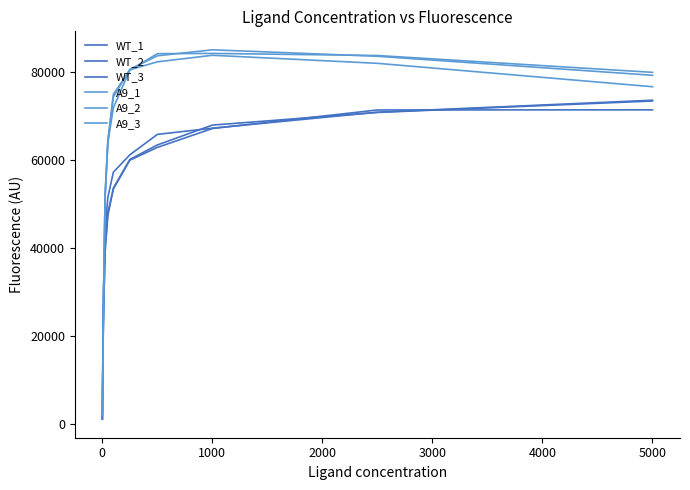

Which series has the largest total across all categories?

A9_1